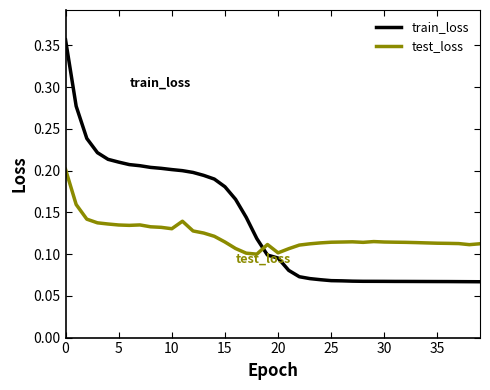

Count the number of categories in the chart.

40